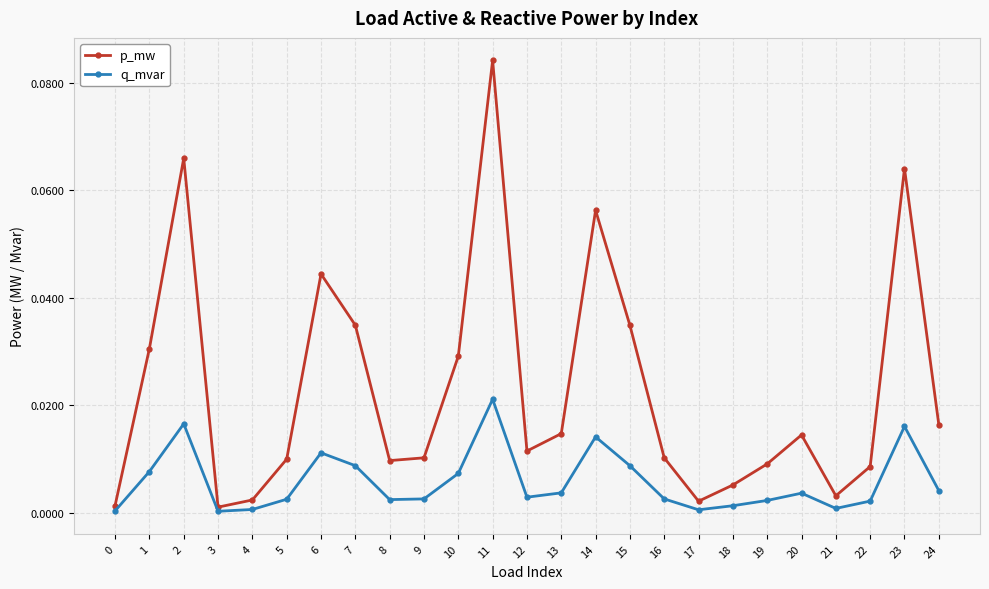

At which category is the sum across all series the highest?

11